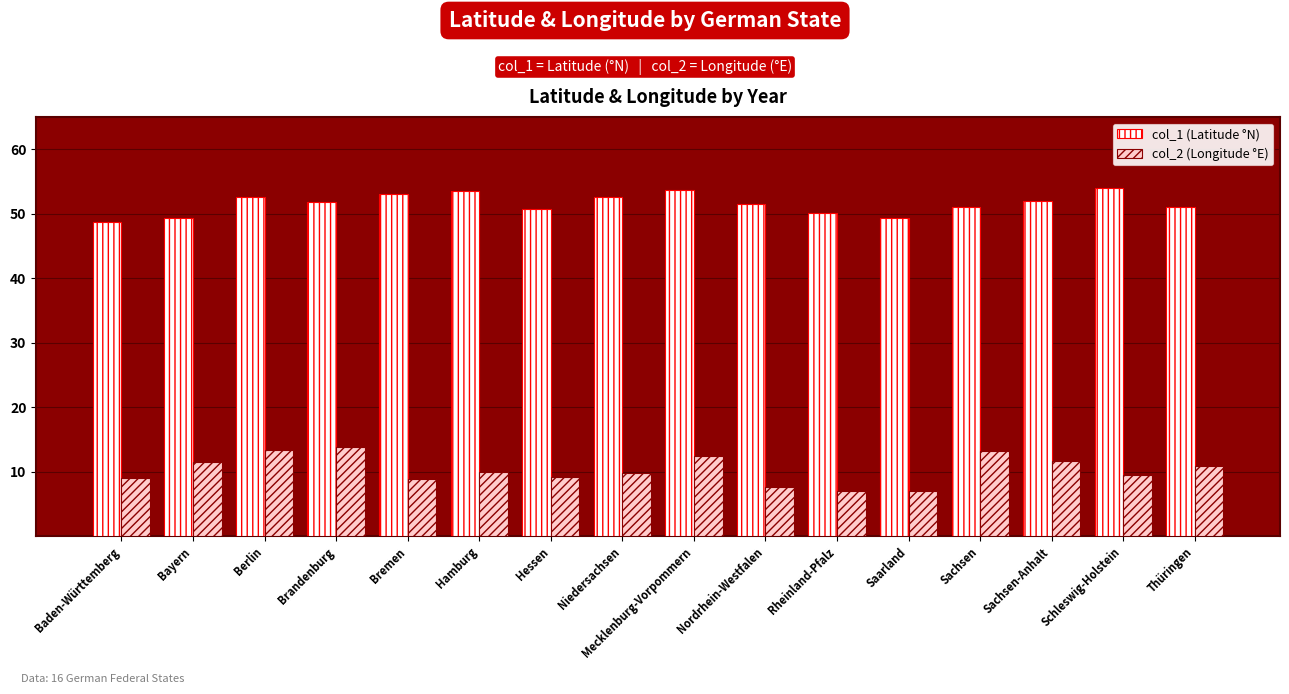

Which series has the largest total across all categories?

col_1 (Latitude °N)